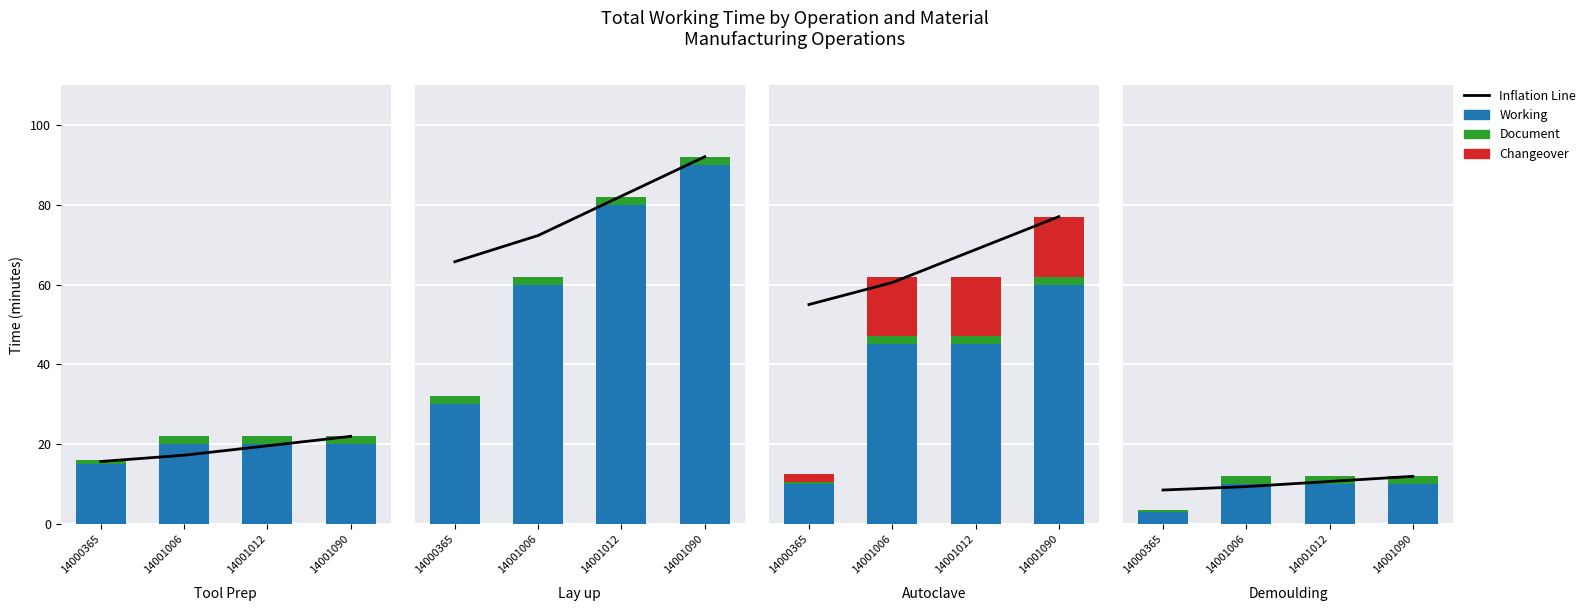

What is the average value of the Document series?

1.6